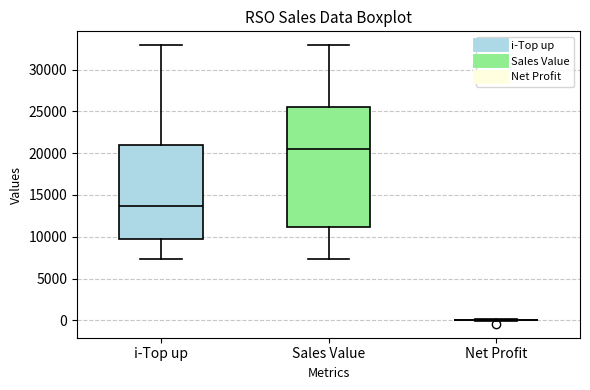

Where does the lower whisker of the box for Sales Value end on the y-axis? The values are not printed on the chart, so give them approximately, as read against the axis.

7500